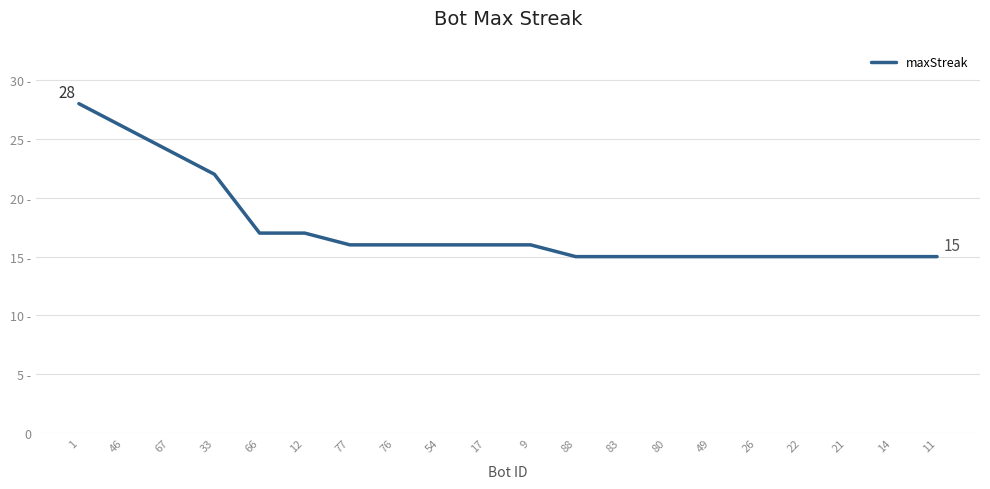

Does the chart display data point markers on the line(s)?

No